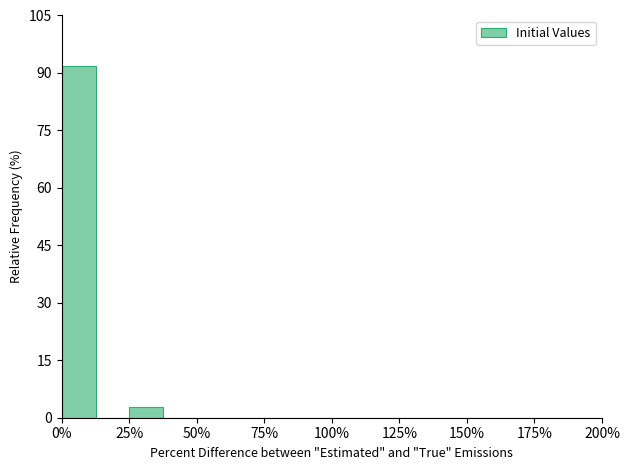

Read against the x-axis, roughly where is the centre of the tallest bar?

5